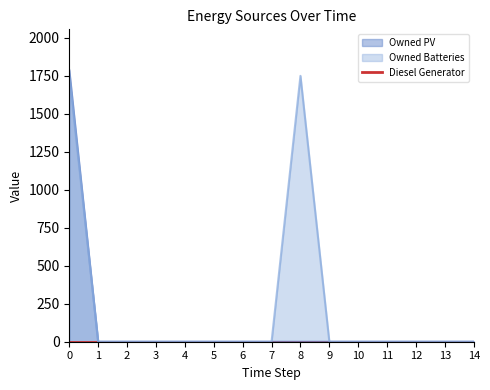

True or false: Owned PV and Owned Batteries intersect in this chart.

False